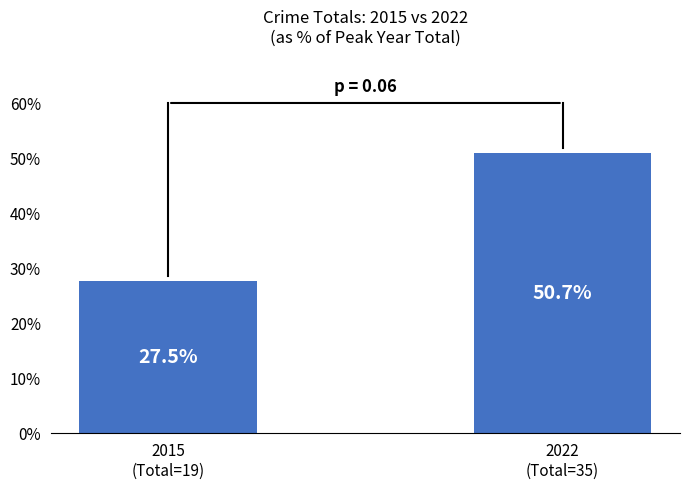

Is it true that the value at 2022
(Total=35) is 83.4?

False